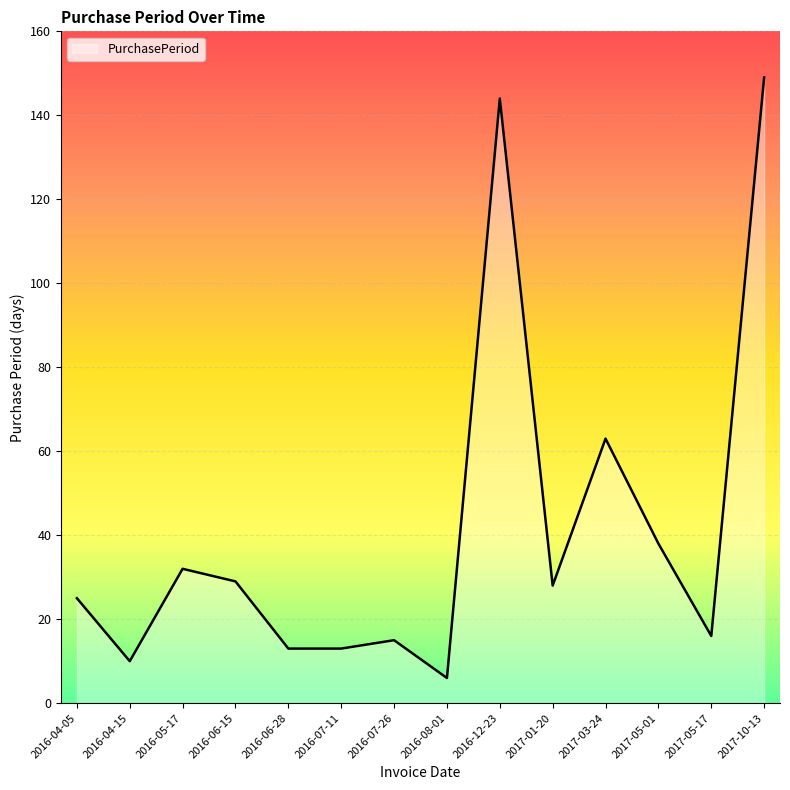

True or false: the data has more than 1 interior local peaks.

True